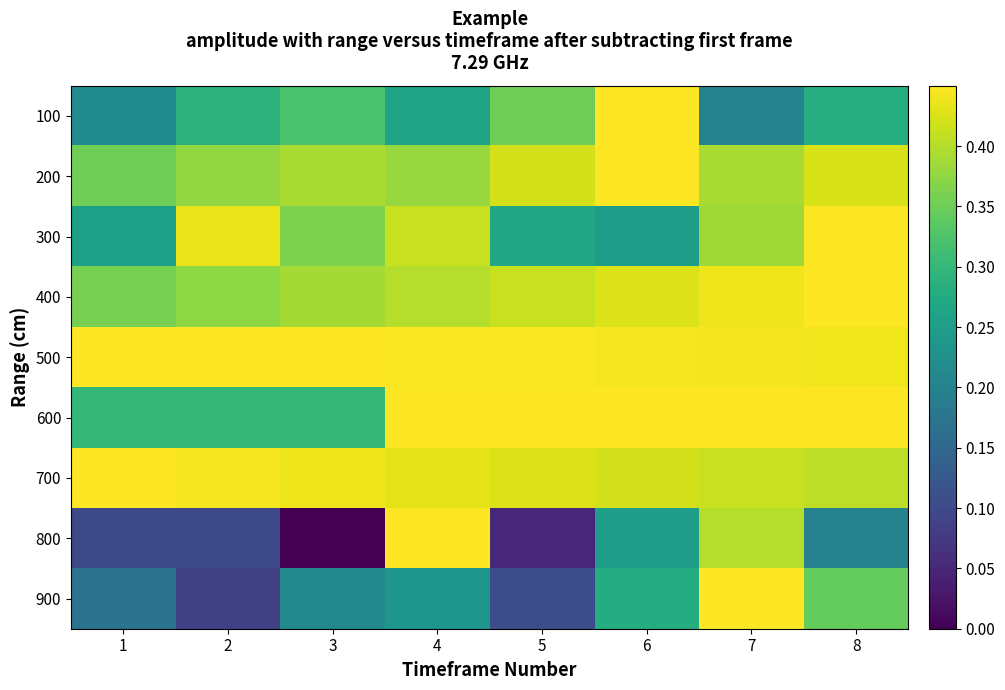

Reading right to left, extract all data points from this chart.

100: 8=0.3	7=0.2	6=0.5	5=0.4	4=0.3	3=0.3	2=0.3	1=0.2
200: 8=0.4	7=0.4	6=0.5	5=0.4	4=0.4	3=0.4	2=0.4	1=0.4
300: 8=0.5	7=0.4	6=0.3	5=0.3	4=0.4	3=0.4	2=0.4	1=0.3
400: 8=0.5	7=0.4	6=0.4	5=0.4	4=0.4	3=0.4	2=0.4	1=0.4
500: 8=0.4	7=0.4	6=0.4	5=0.4	4=0.4	3=0.4	2=0.4	1=0.5
600: 8=0.4	7=0.4	6=0.4	5=0.5	4=0.4	3=0.3	2=0.3	1=0.3
700: 8=0.4	7=0.4	6=0.4	5=0.4	4=0.4	3=0.4	2=0.4	1=0.5
800: 8=0.2	7=0.4	6=0.2	5=0.1	4=0.5	3=0.0	2=0.1	1=0.1
900: 8=0.3	7=0.5	6=0.3	5=0.1	4=0.2	3=0.2	2=0.1	1=0.2